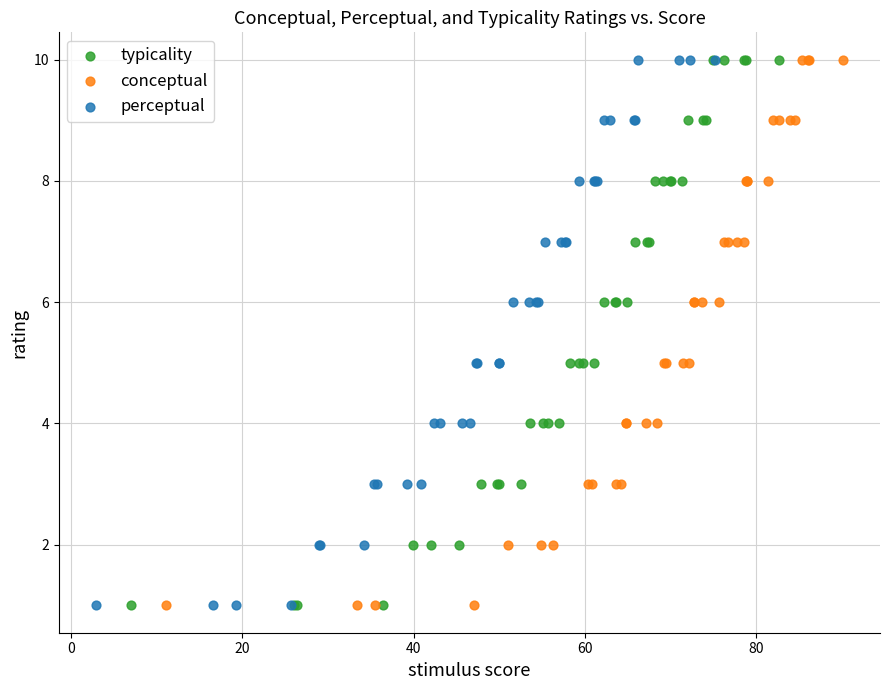

What are all the series names shown in the legend?

typicality, conceptual, perceptual